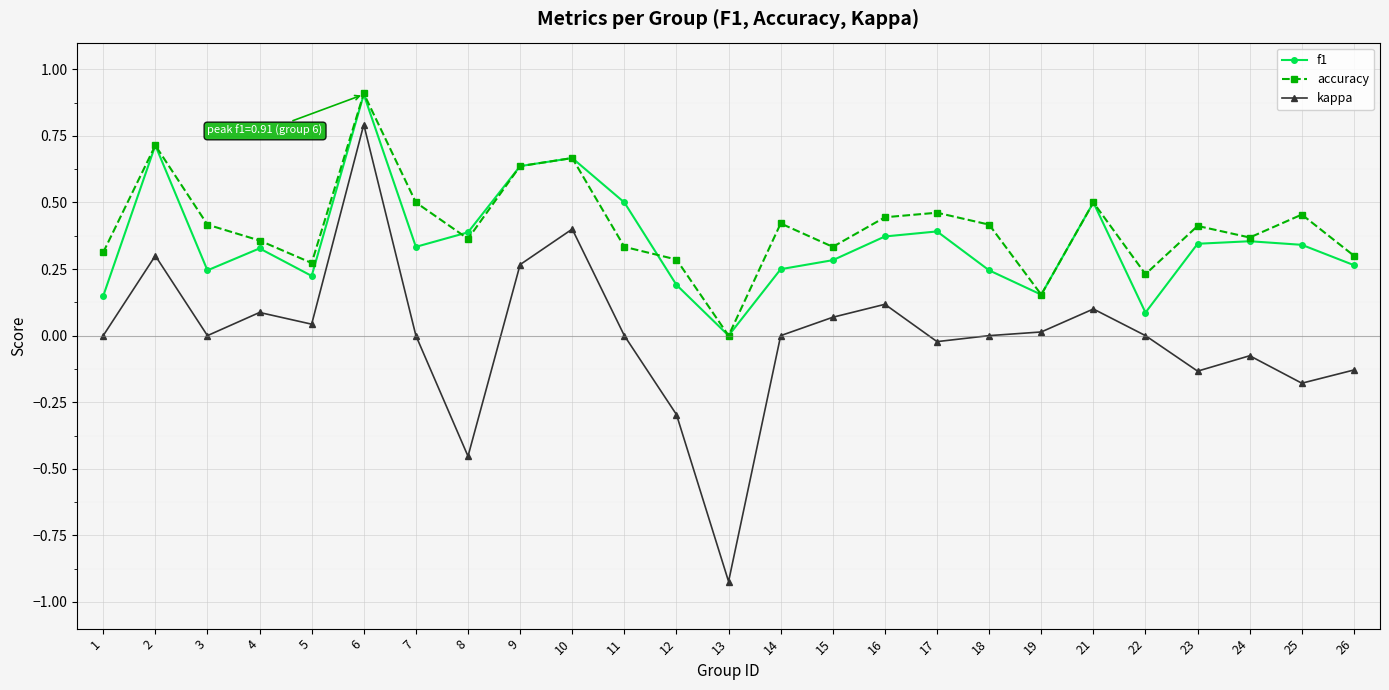

Rank the series at 3 from highest to lowest value.

accuracy, f1, kappa